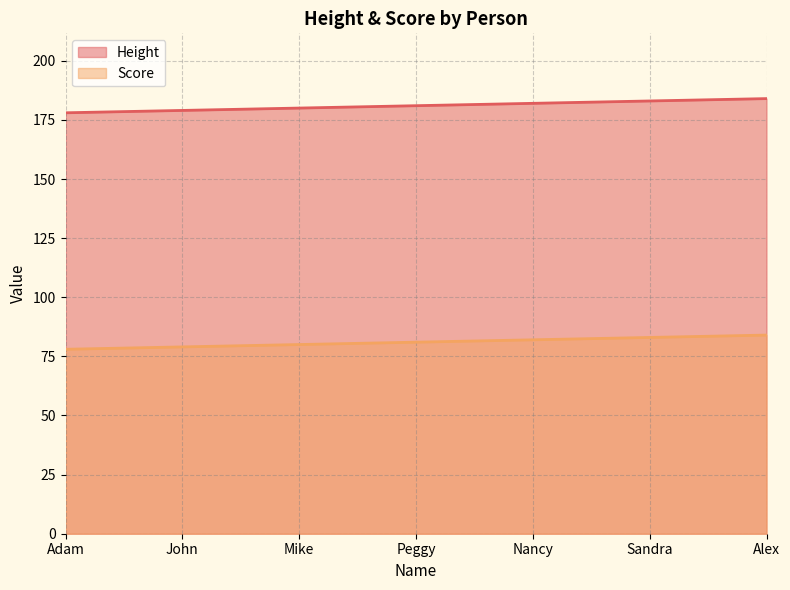

What is the minimum value shown in the chart?

78